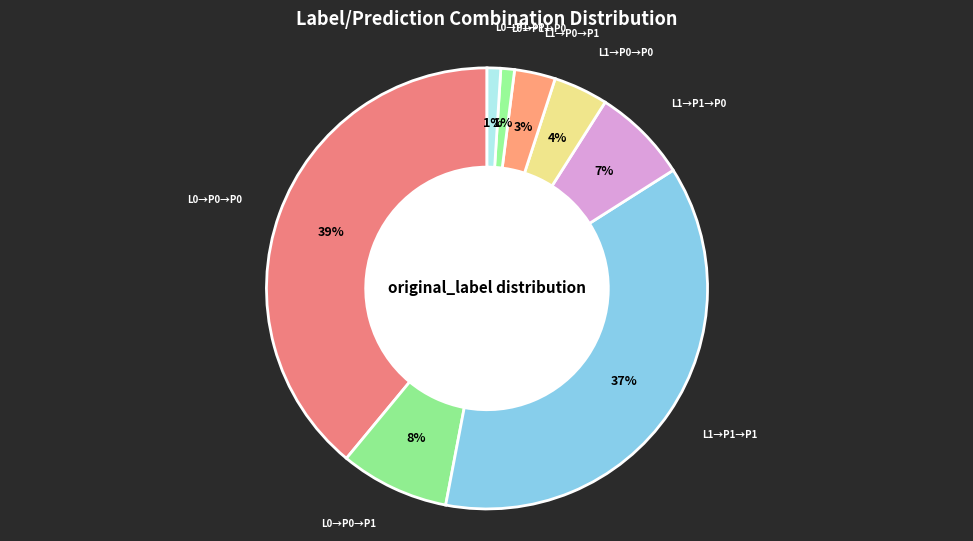

How many segments does this pie chart have?

8